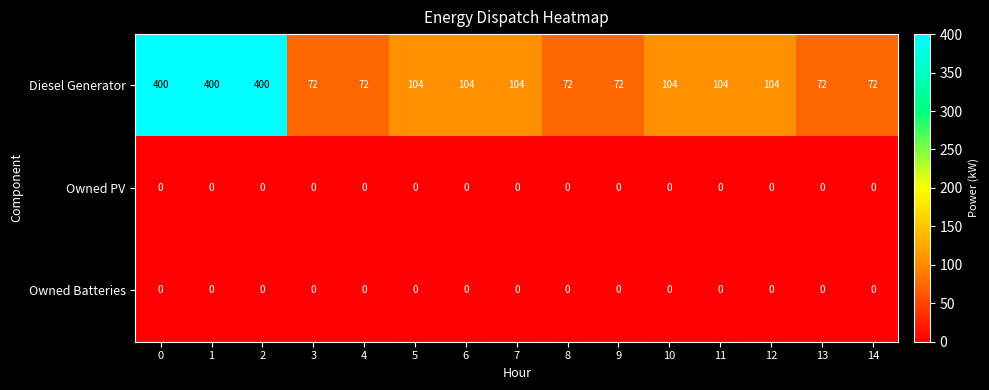

What is the difference between the maximum and minimum values in the Diesel Generator series?

328